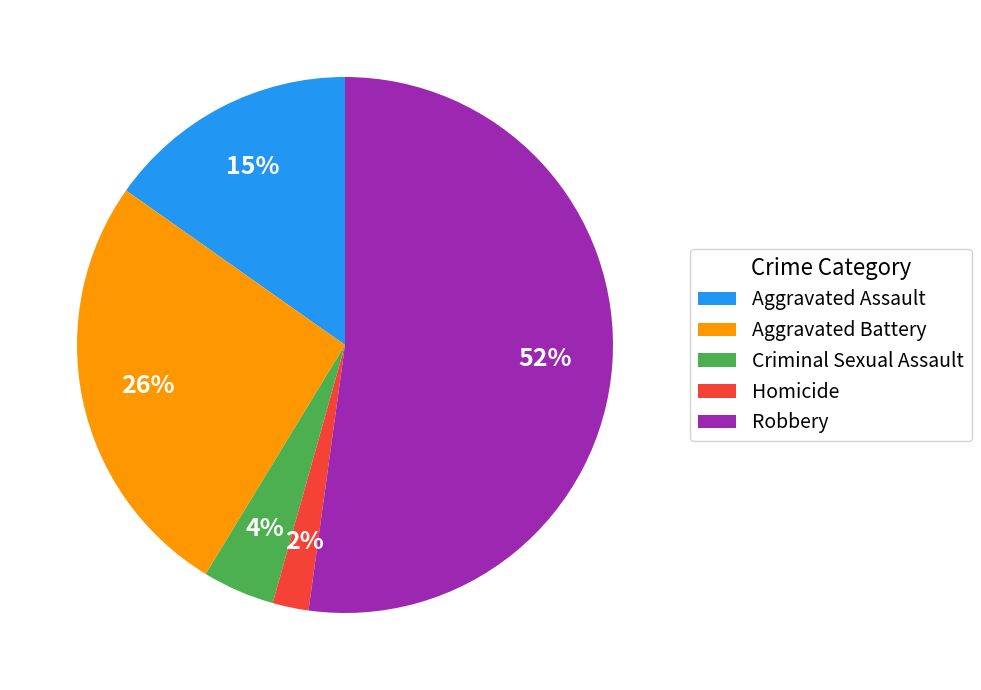

What is the ratio of the value at Aggravated Battery to the value at Aggravated Assault?

1.7